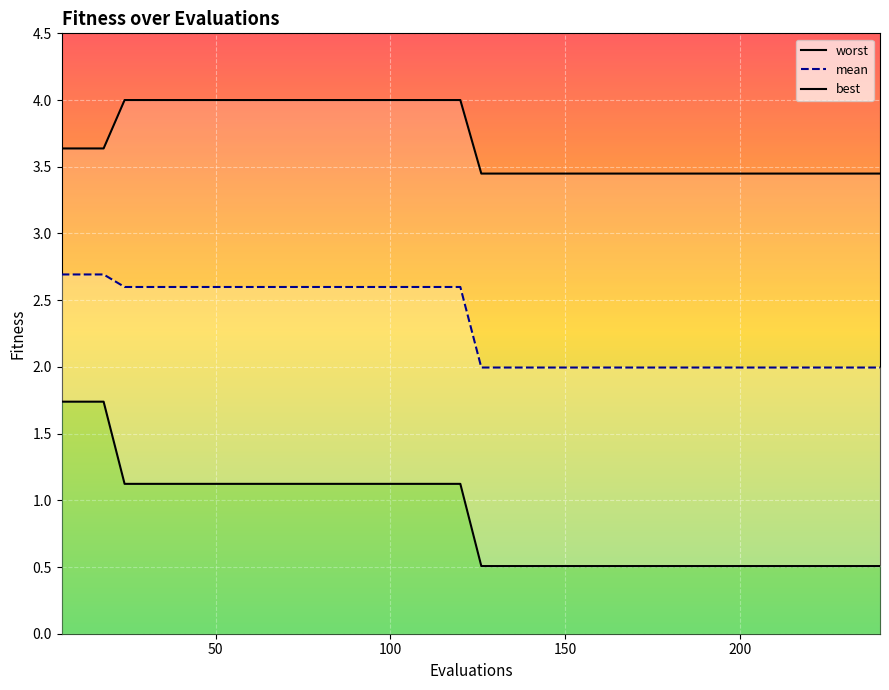

True or false: worst and mean cross at least once.

False